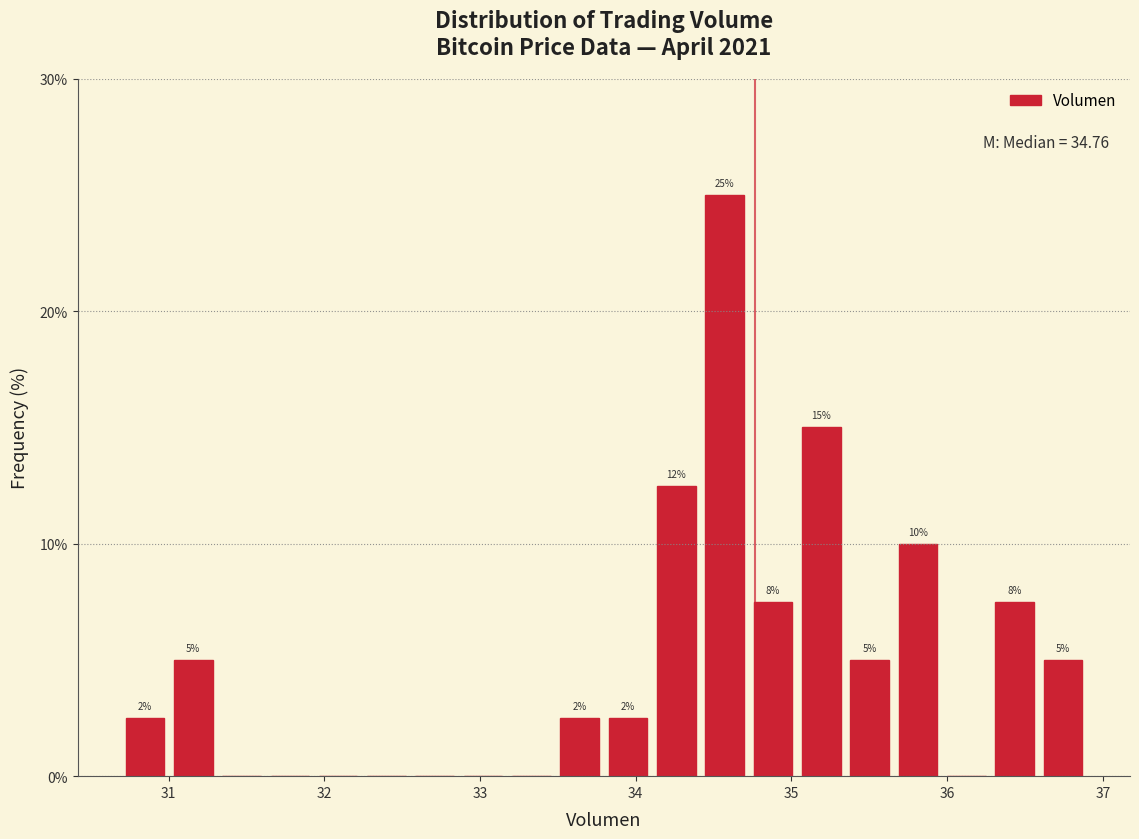

Read against the x-axis, roughly where is the centre of the tallest bar?

34.6